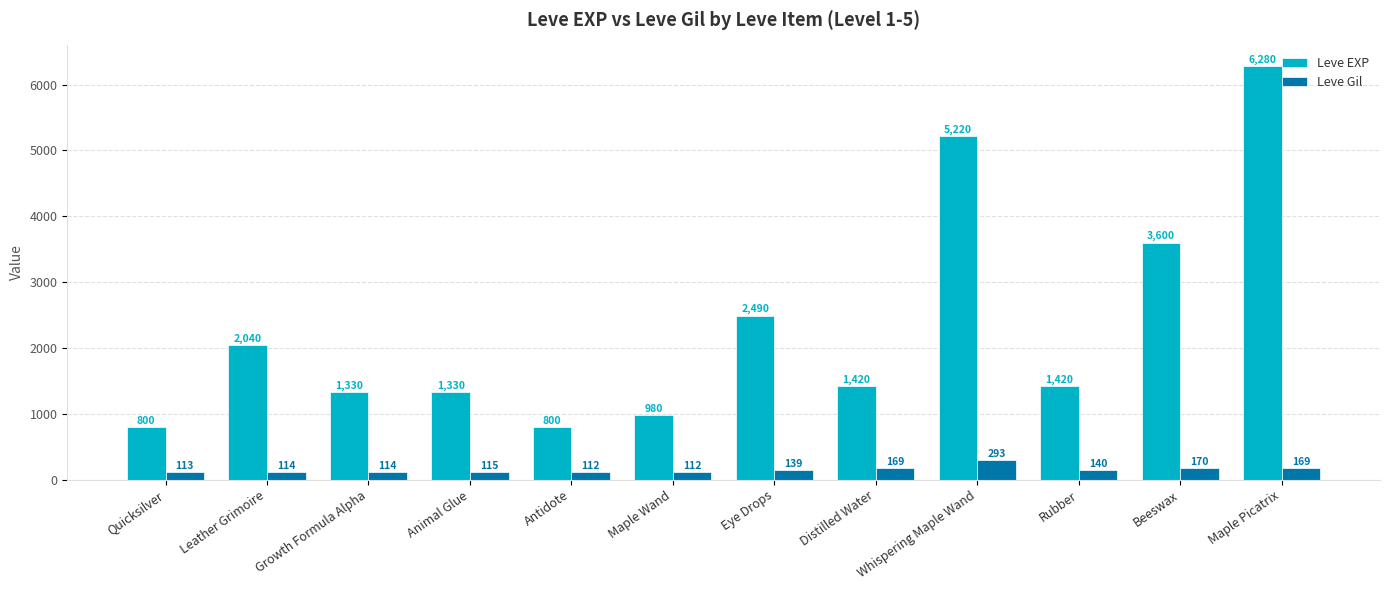

Reading right to left, extract all data points from this chart.

Leve EXP: 6280	3600	1420	5220	1420	2490	980	800	1330	1330	2040	800
Leve Gil: 169	170	140	293	169	139	112	112	115	114	114	113